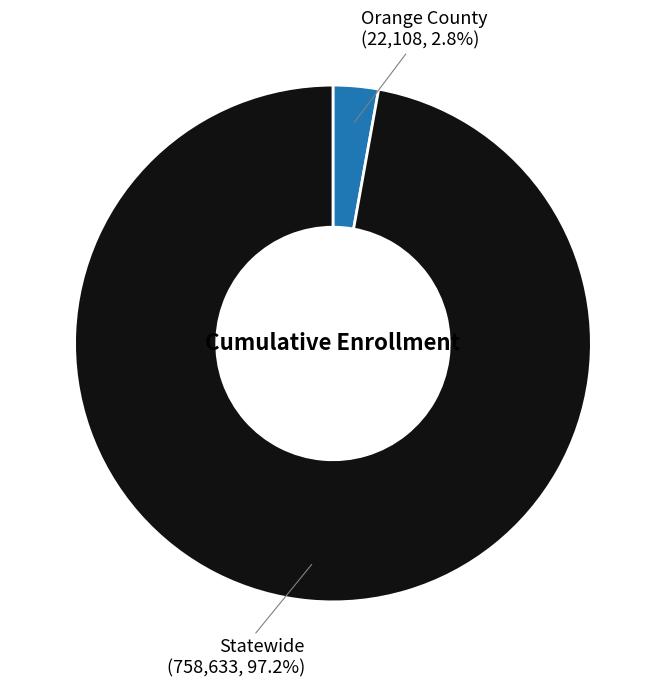

Count the number of slices in the pie.

2